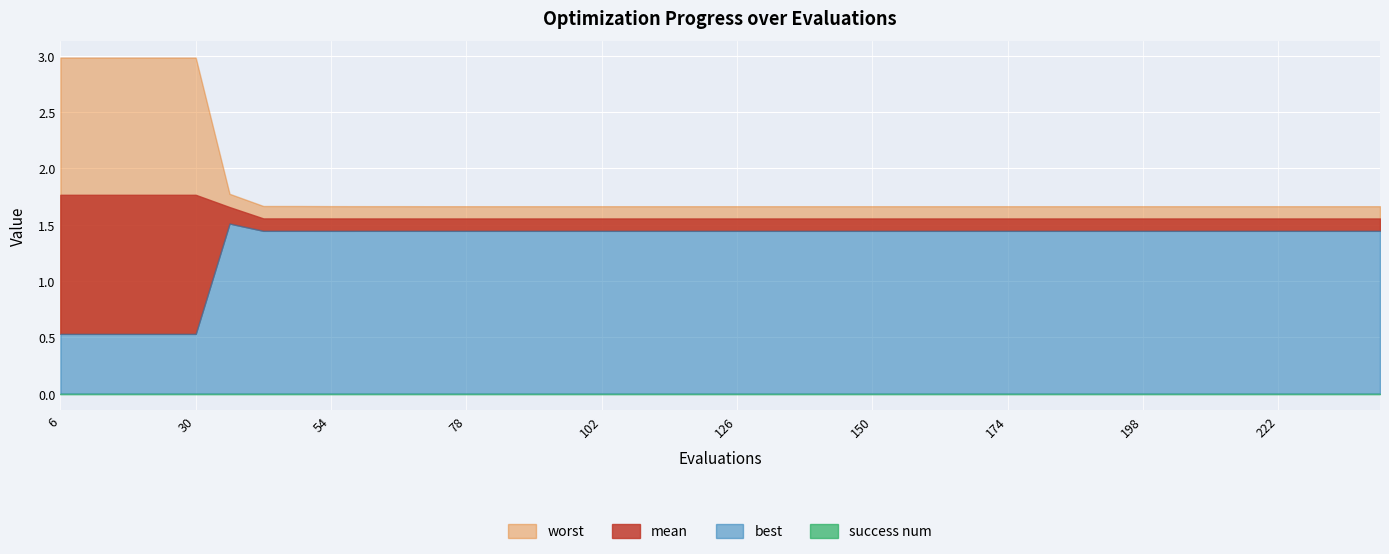

What is the spread (max minus min) of values at 138?

1.7